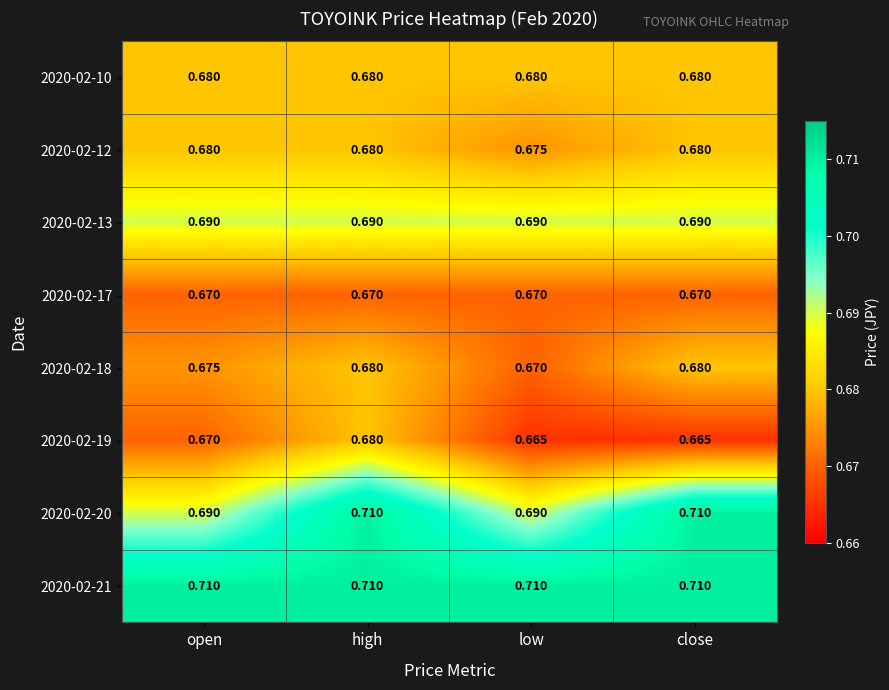

At which category is the sum across all series the highest?

high